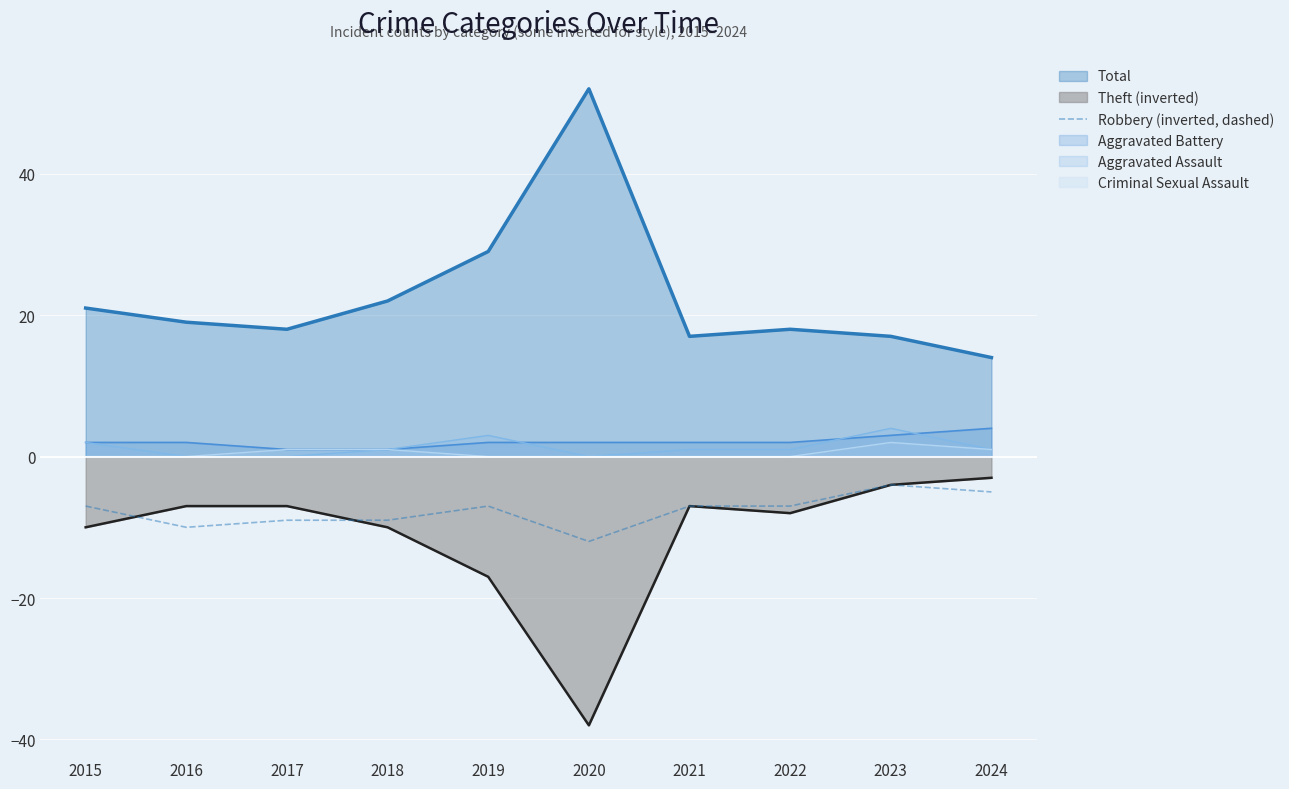

The Robbery (inverted, dashed) series shows -22 at 2020. True or false?

False